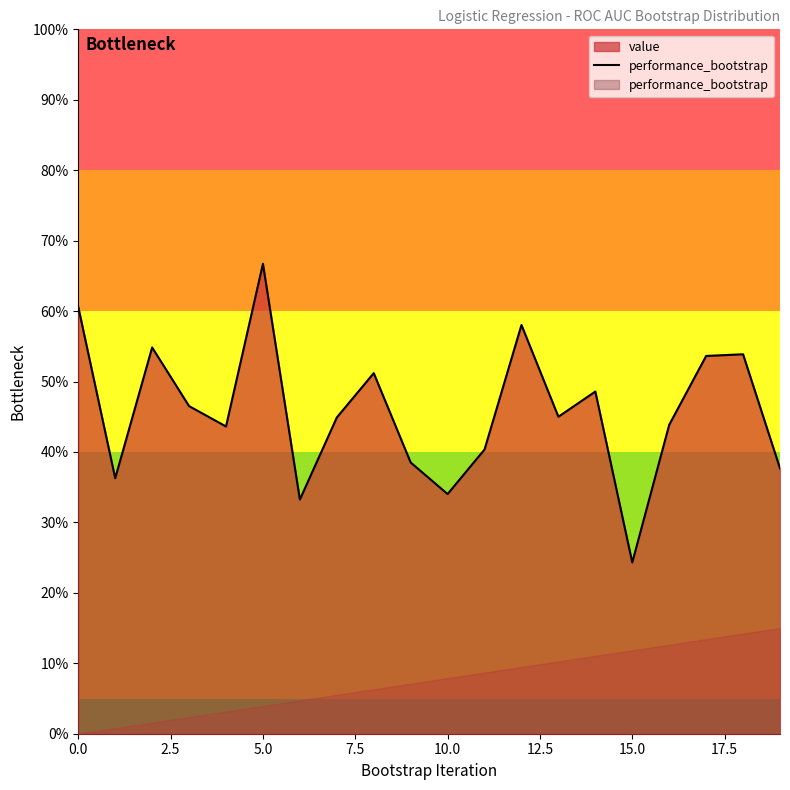

At which category does the chart reach its minimum across all series?

15